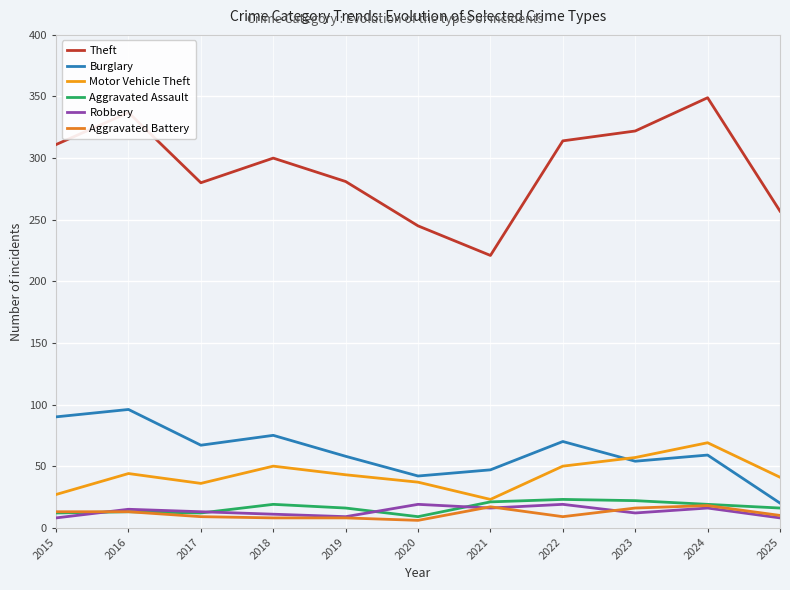

Reading right to left, transcribe all the data shown in this chart.

Theft: 257	349	322	314	221	245	281	300	280	337	311
Burglary: 20	59	54	70	47	42	58	75	67	96	90
Motor Vehicle Theft: 41	69	57	50	23	37	43	50	36	44	27
Aggravated Assault: 16	19	22	23	21	9	16	19	12	13	12
Robbery: 8	16	12	19	16	19	9	11	13	15	8
Aggravated Battery: 10	18	16	9	17	6	8	8	9	13	13